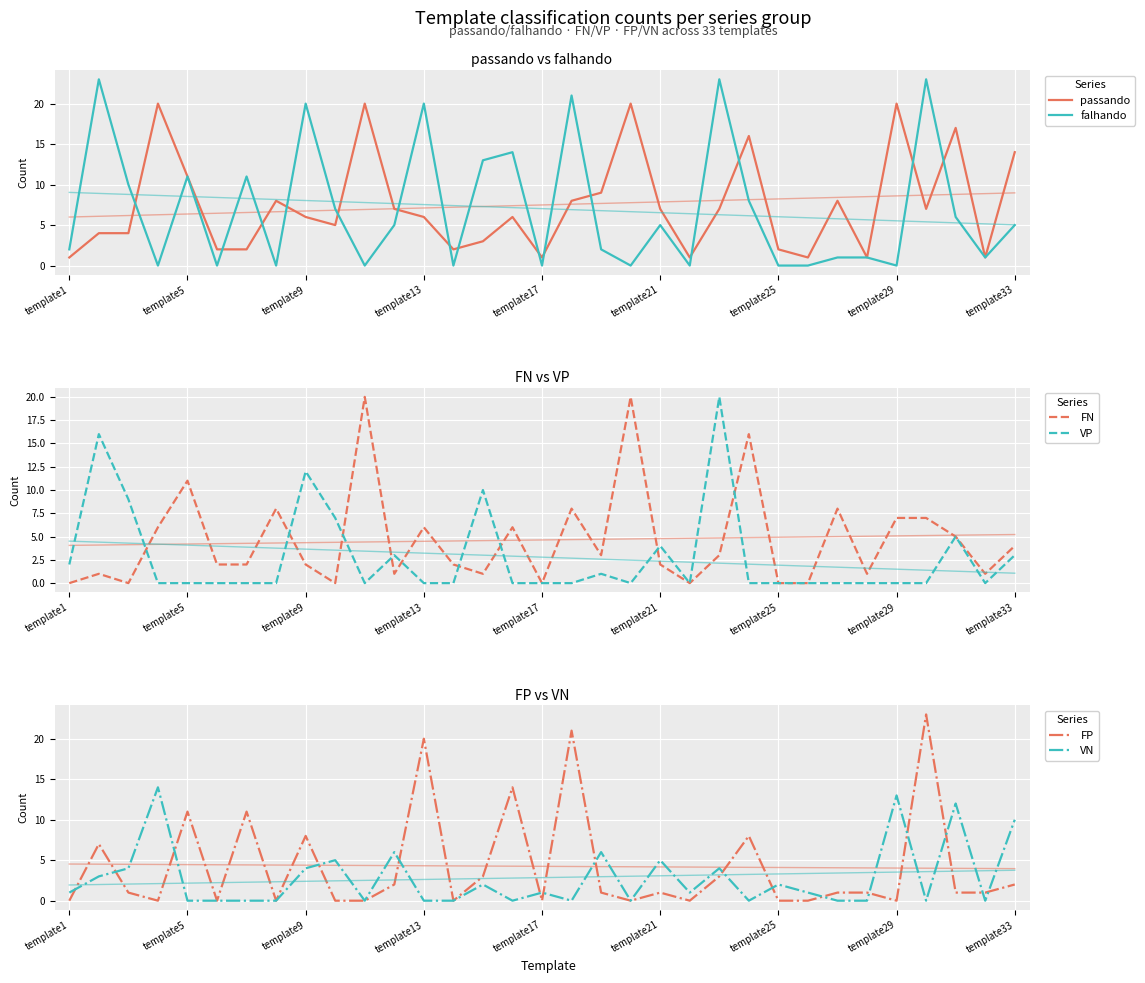

Is it true that falhando equals 6 at template16?

False